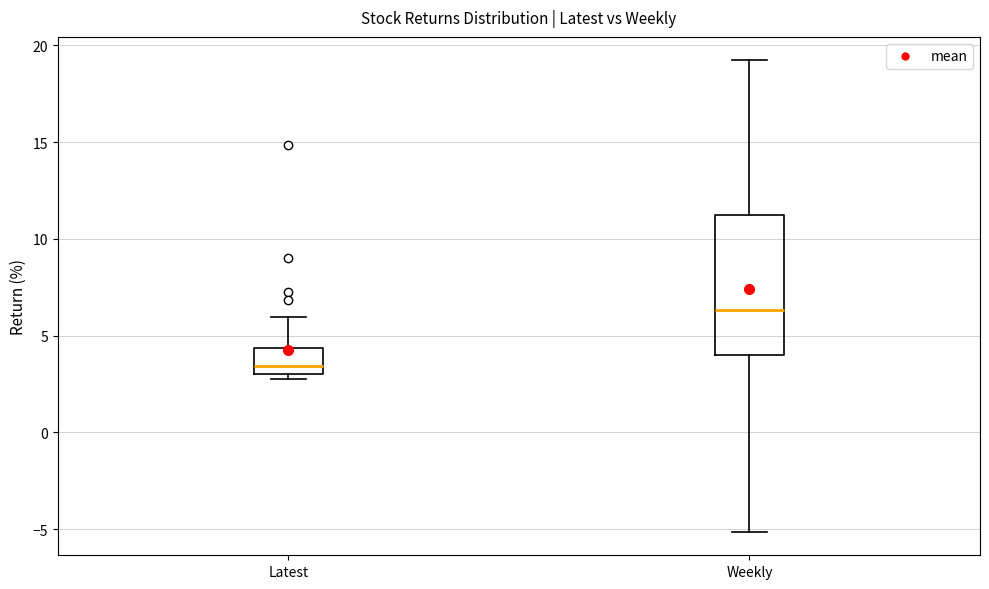

Where is the upper edge of the box for Latest on the y-axis? The values are not printed on the chart, so give them approximately, as read against the axis.

4.5